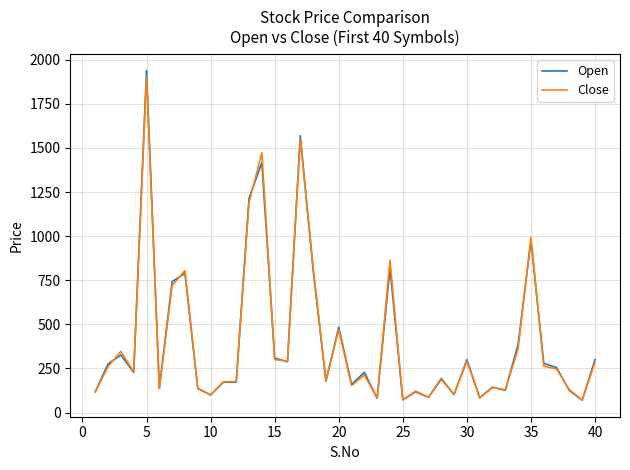

What is the maximum value shown in the chart?

1939